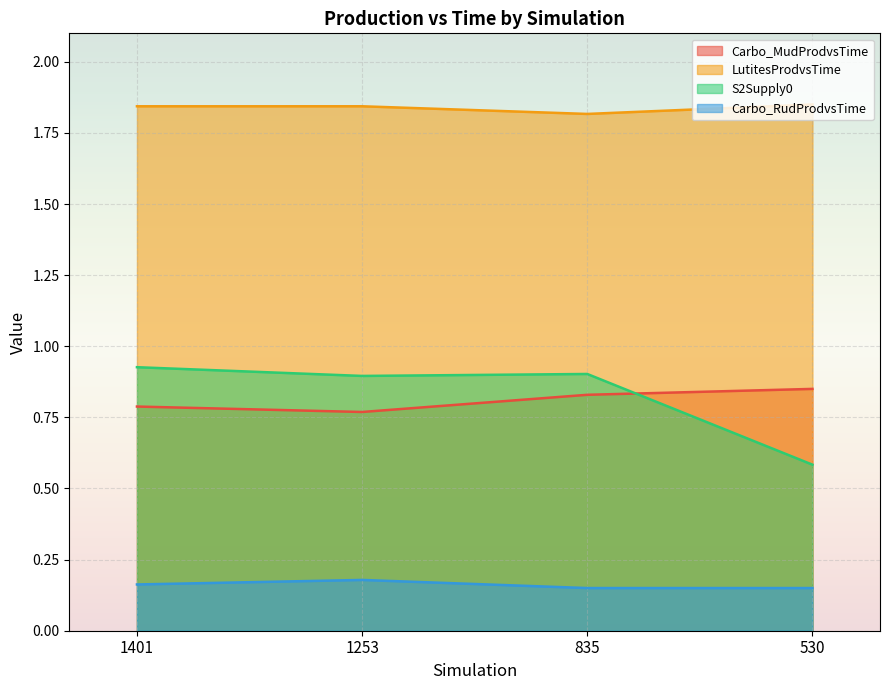

At which label is Carbo_RudProdvsTime closest to 0?

835